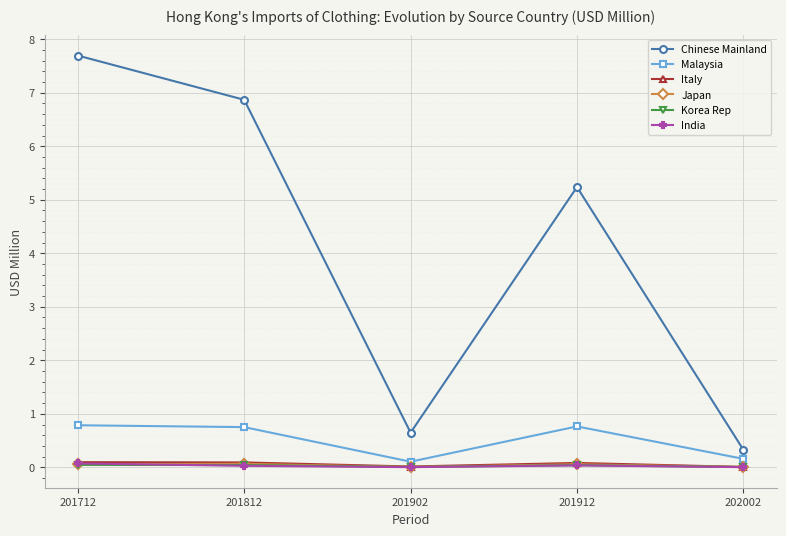

Is it true that Malaysia equals 1.3 at 201712?

False